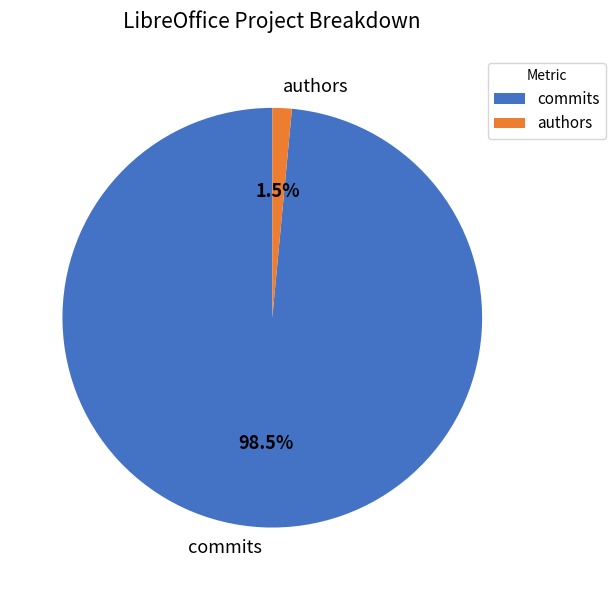

Which slice is the smallest?

authors